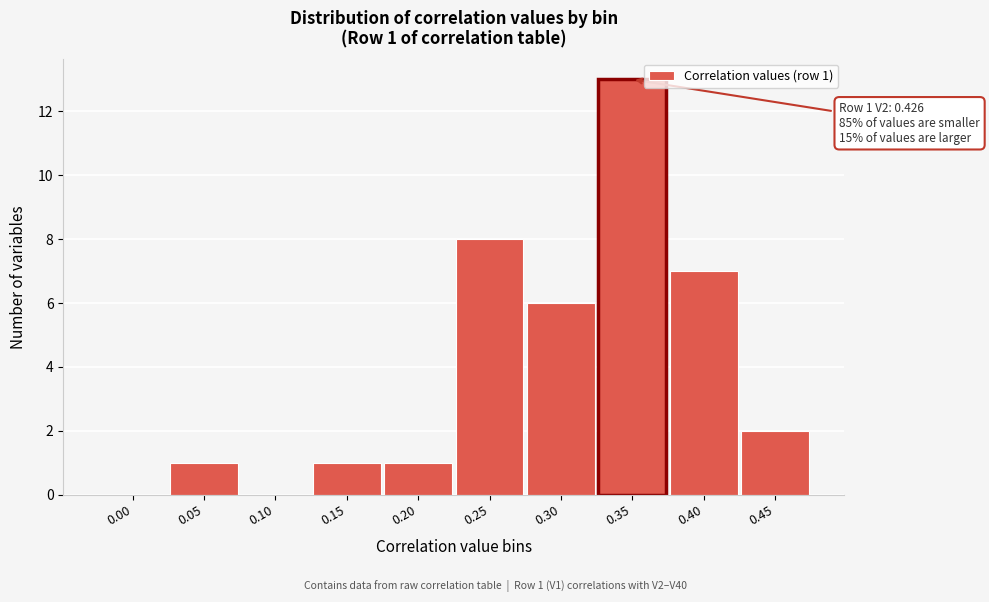

Reading left to right, list all the values displayed in this chart.

0.00=0	0.05=1	0.10=0	0.15=1	0.20=1	0.25=8	0.30=6	0.35=13	0.40=7	0.45=2